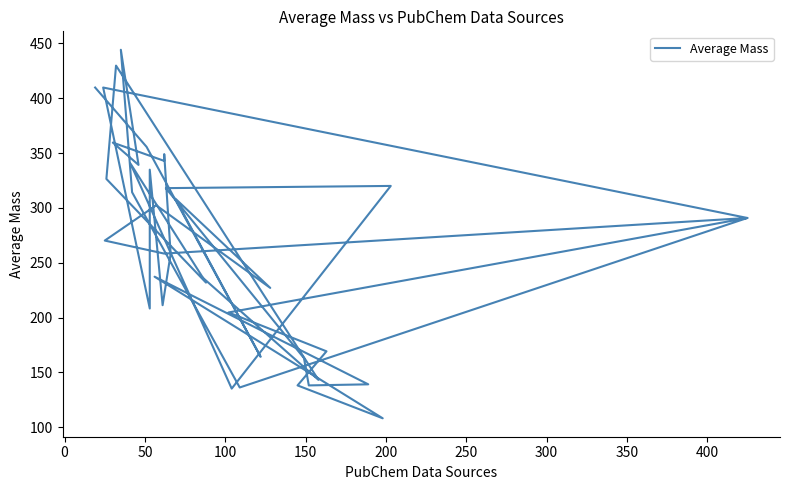

How many data points does each series have?

39